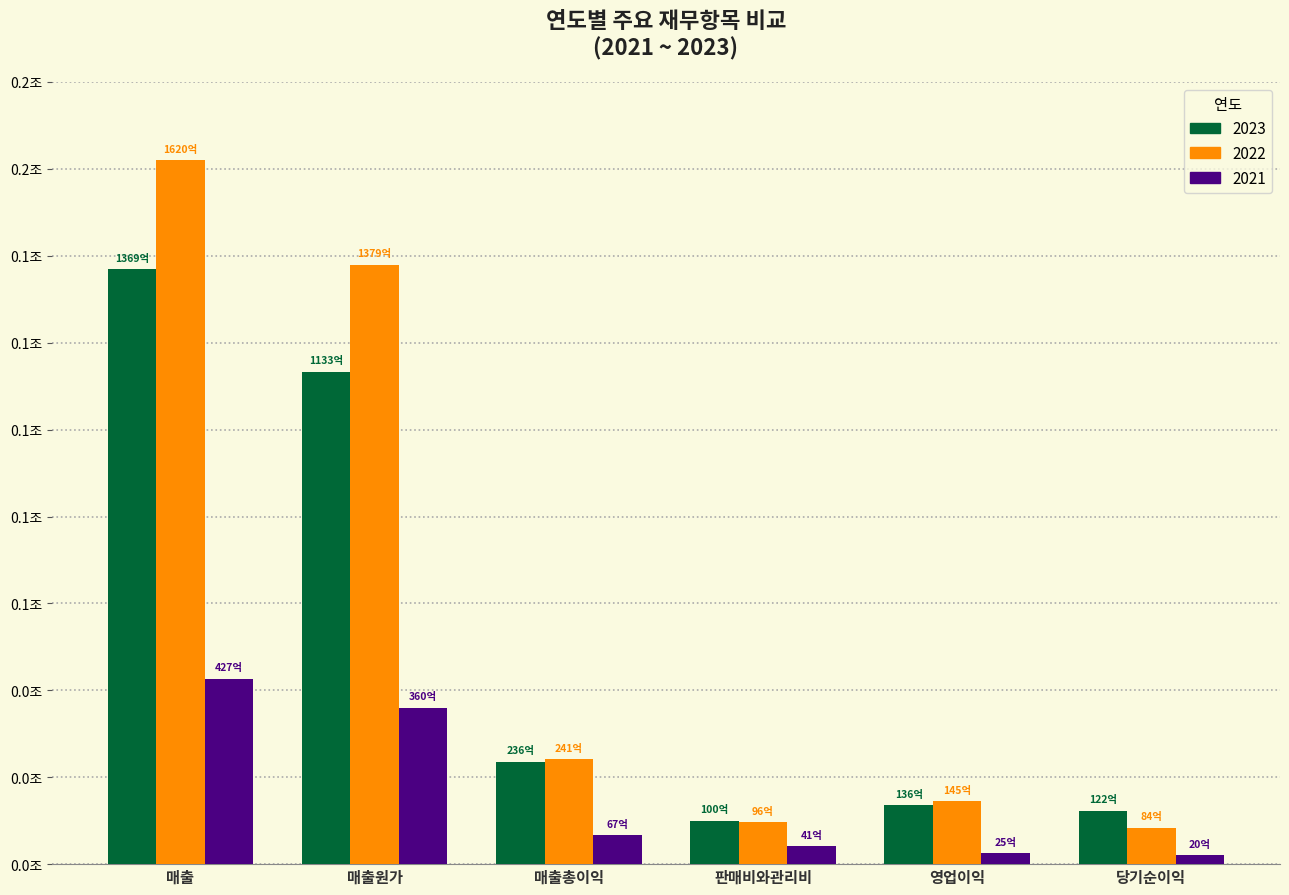

What are all the series names shown in the legend?

2023, 2022, 2021